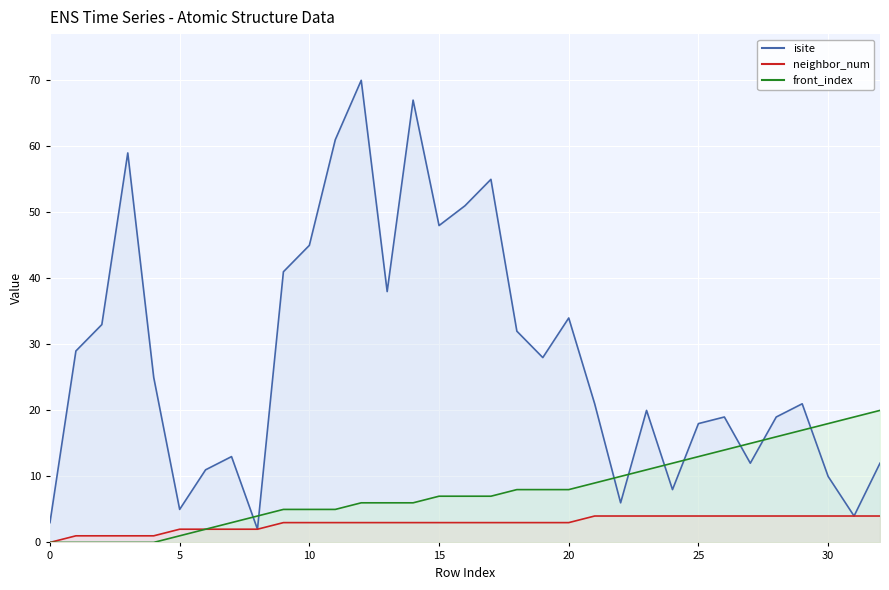

What is the average value of the neighbor_num series?

3